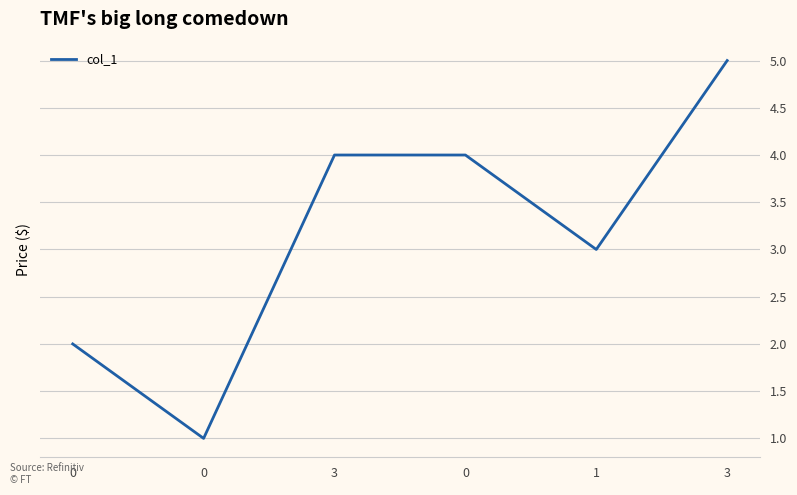

What is the ratio of the value at 0 to the value at 0?

2.0